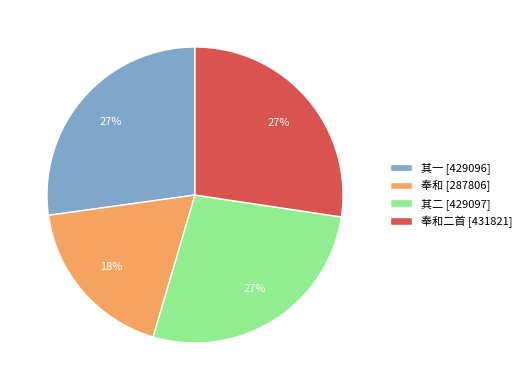

True or false: 奉和 [287806] accounts for 18% of the total.

True